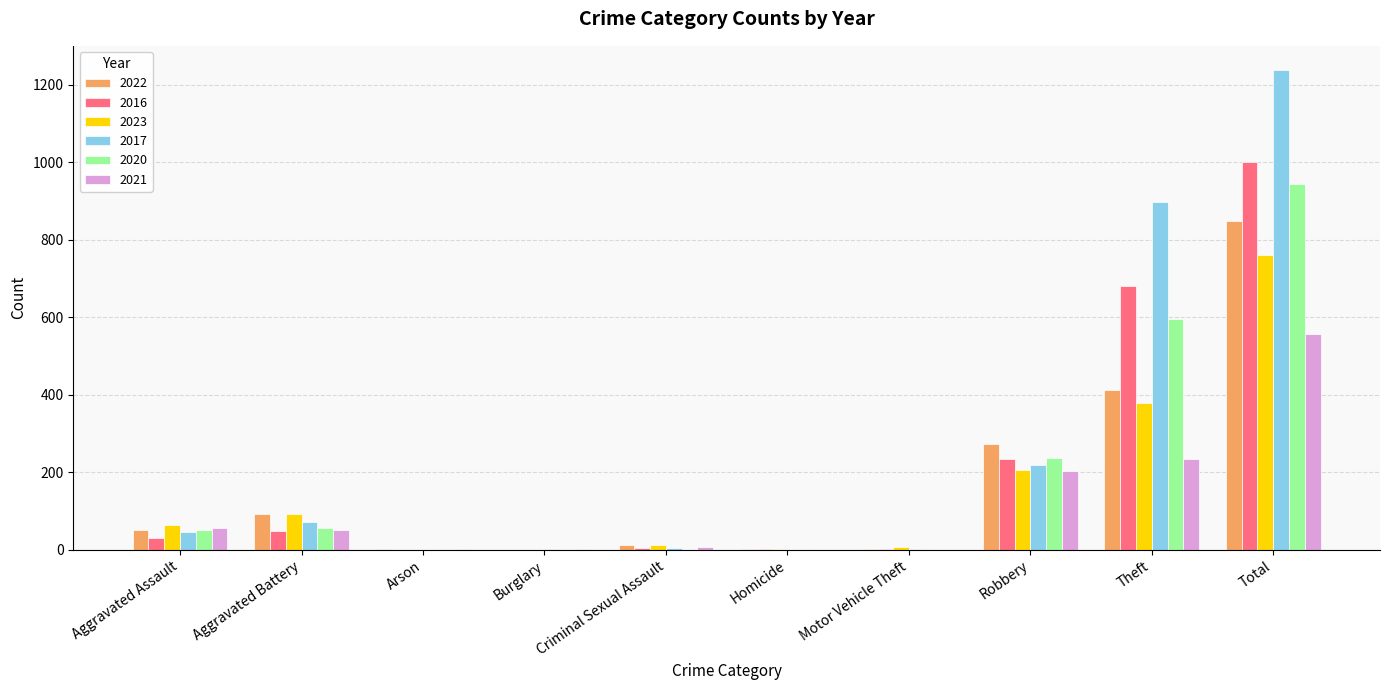

What is the highest value of the 2017 series?

1239